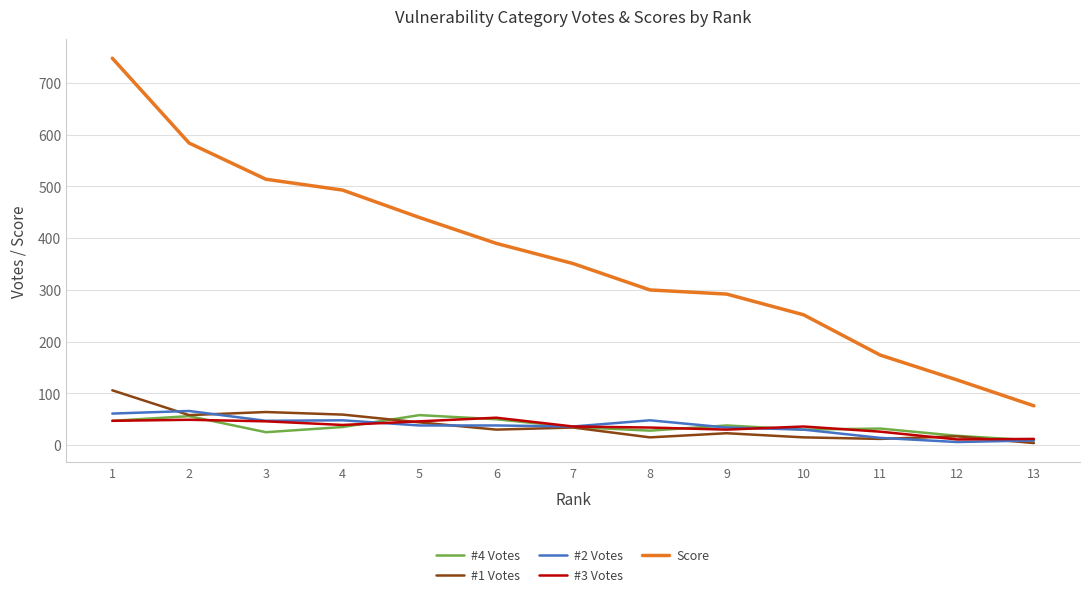

What is the difference between the second highest and second lowest values in the #1 Votes series?

52